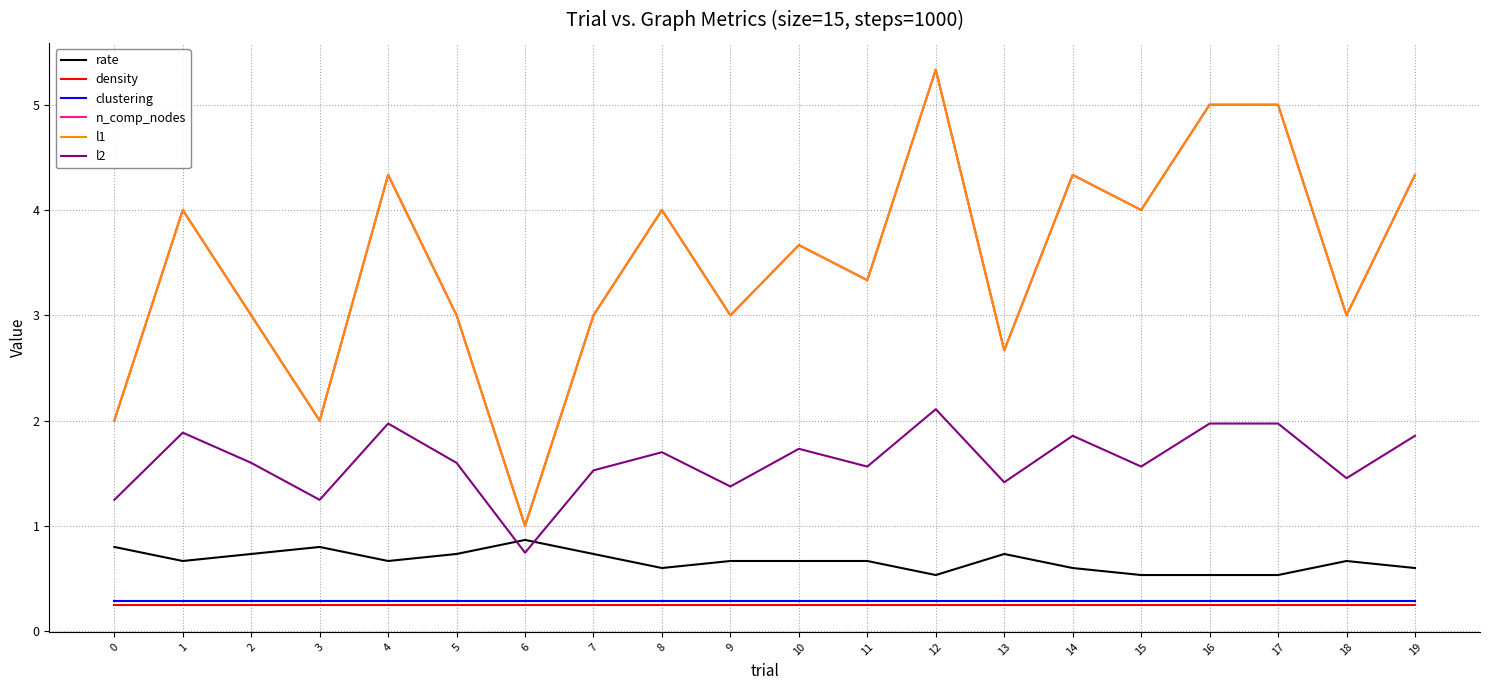

Does the chart have visible grid lines?

Yes